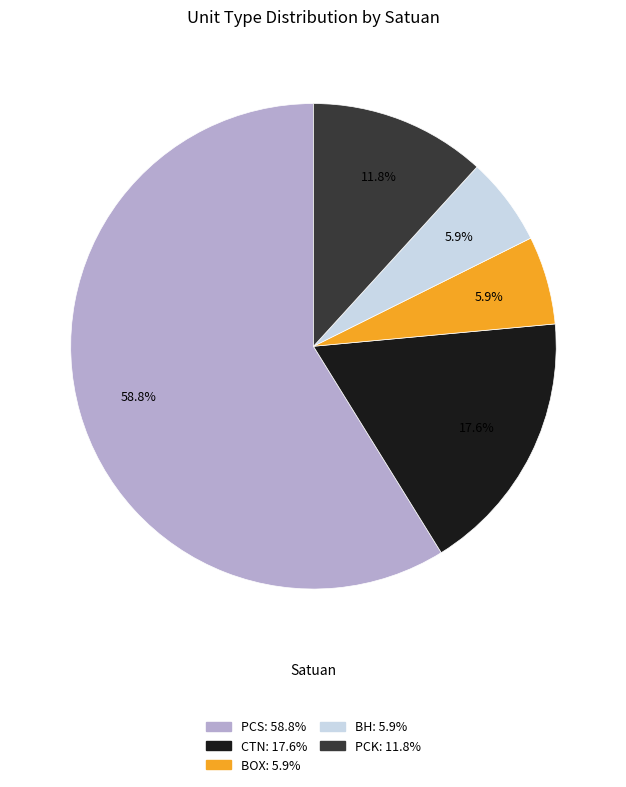

To the nearest percent, what portion does BH represent?

6%